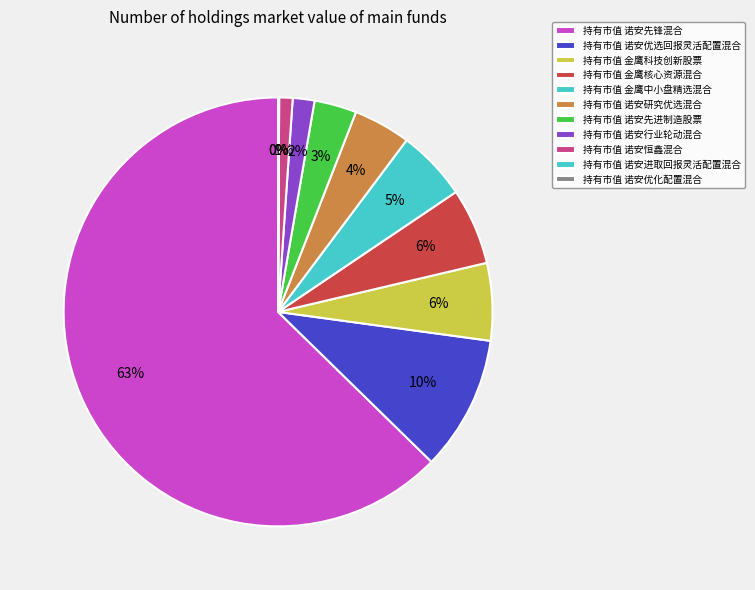

Which category has the biggest portion of the pie?

诺安先锋混合